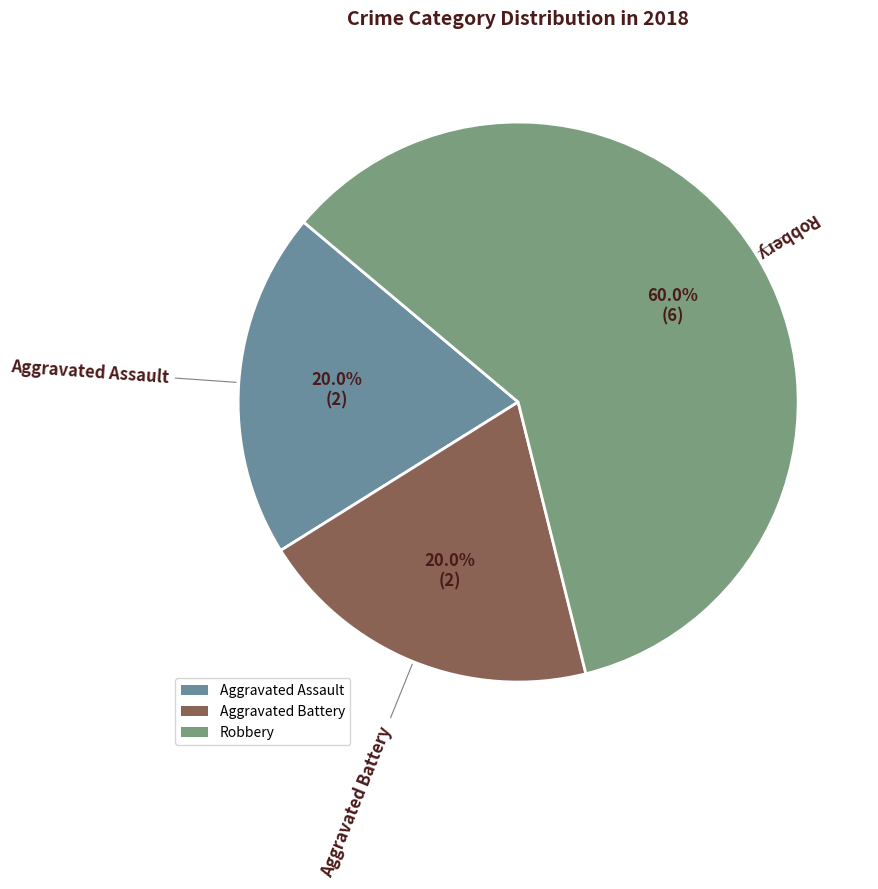

To the nearest percent, what is the average slice percentage?

33%